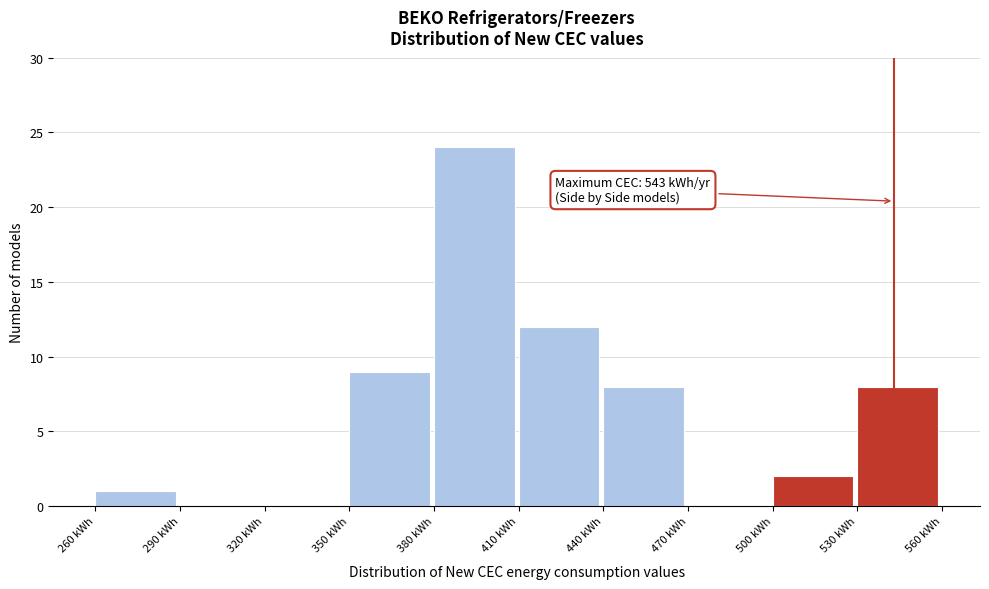

Which range on the x-axis has the tallest bar?

380 to 410